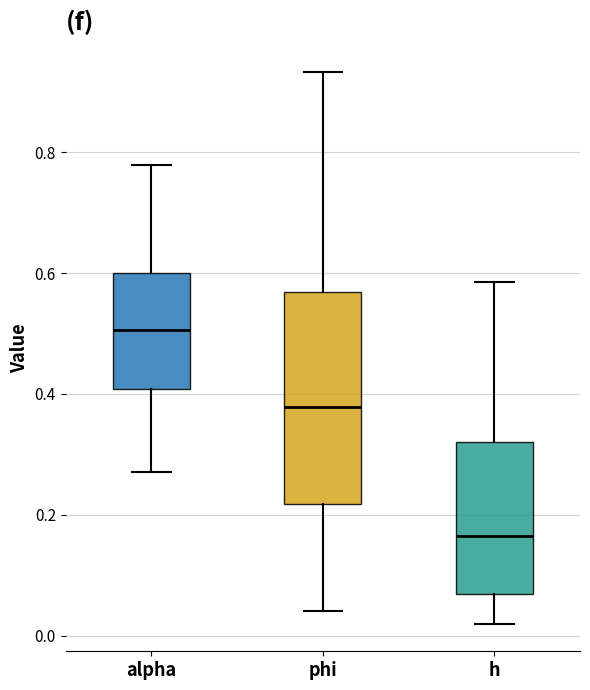

Which box's median line is the highest?

alpha